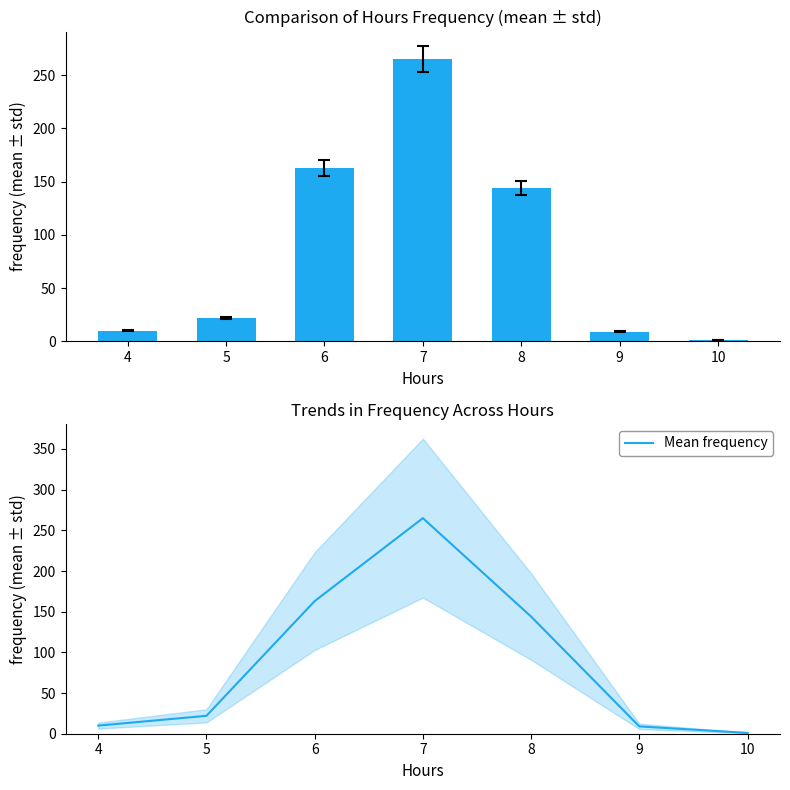

Which has a higher value, 5 or 8?

8